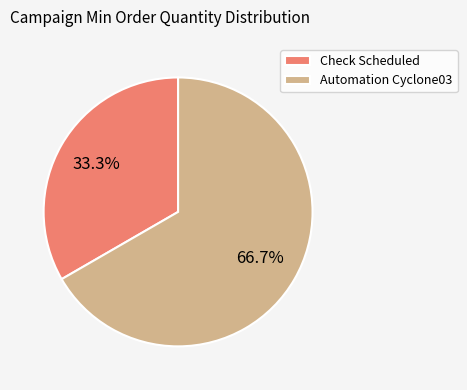

What is the ratio of the value at Check Scheduled to the value at Automation Cyclone03?

0.5